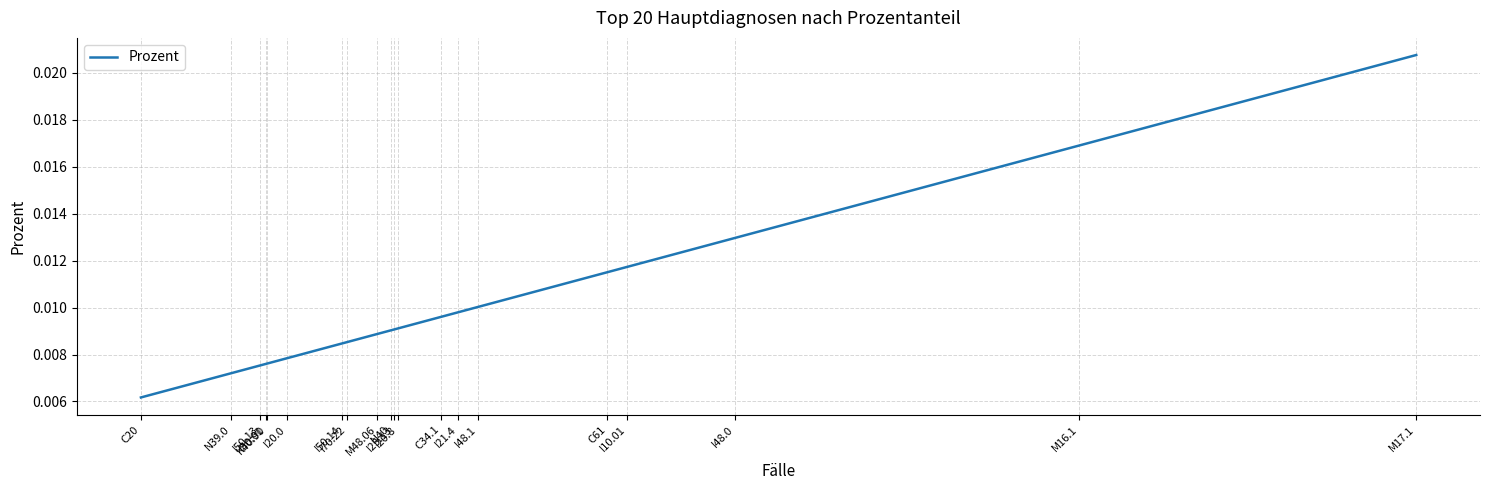

What is the label of the 8th point from the right?

I70.22